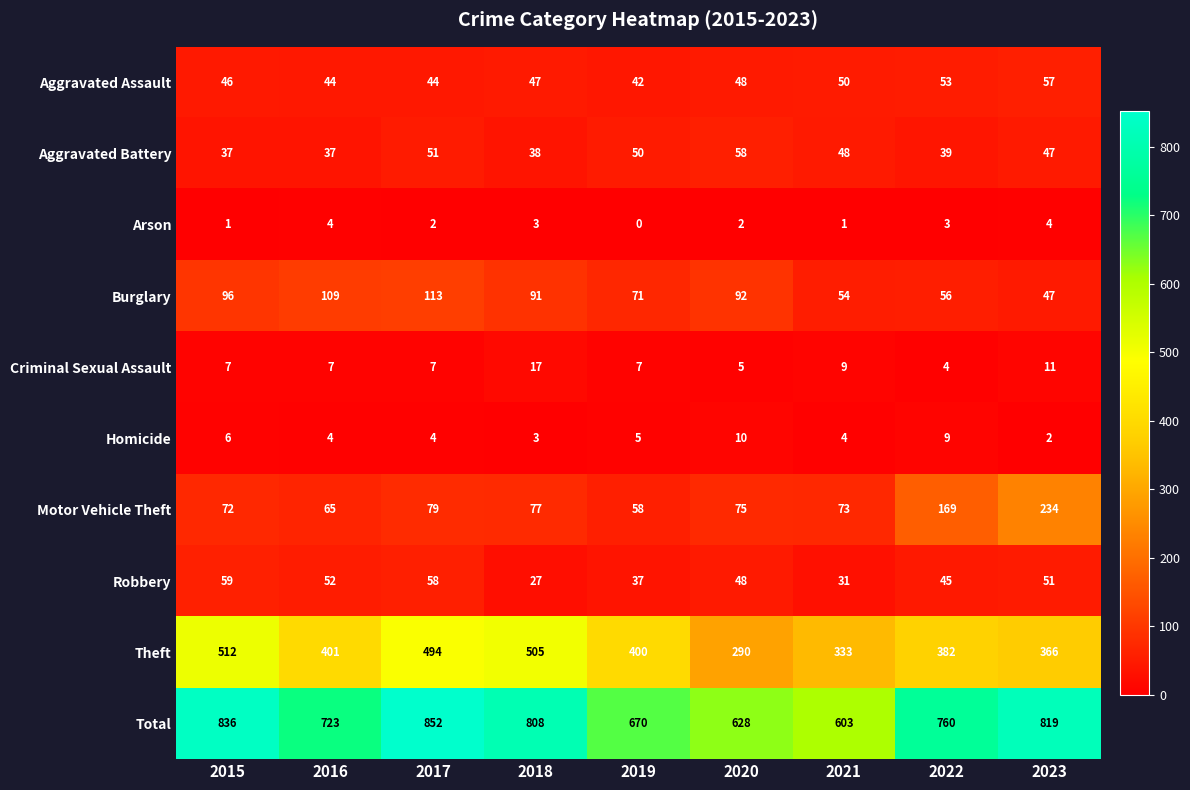

Which series has the largest total across all categories?

Total